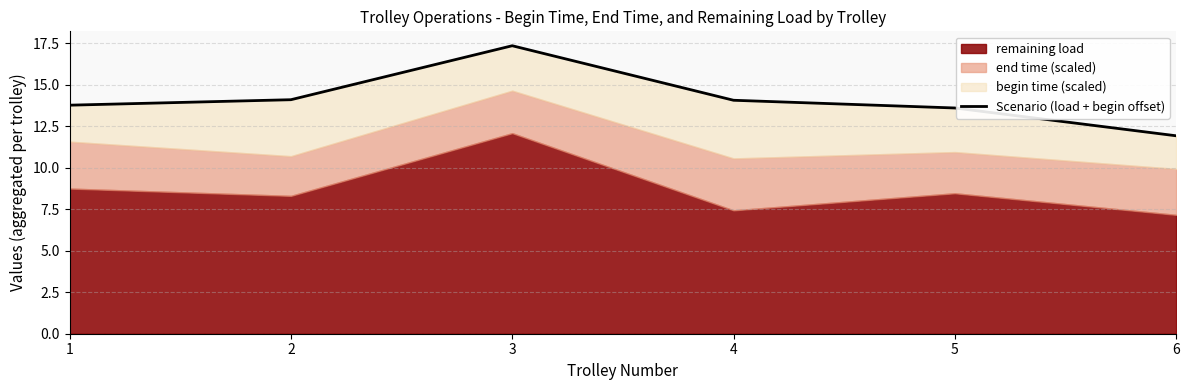

What is the difference between the maximum and minimum values?

5.4